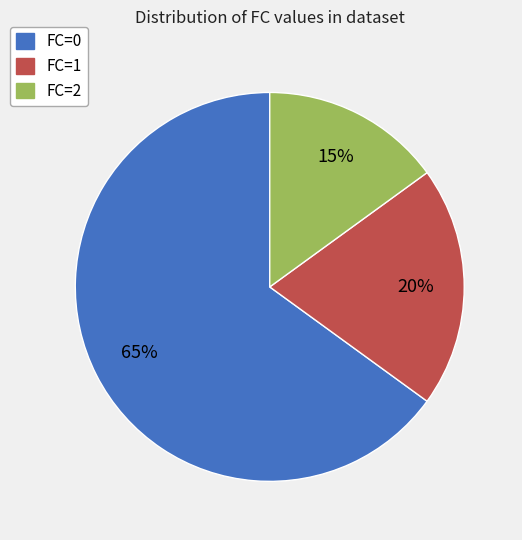

Is it true that FC=2 is 21% of the pie?

False